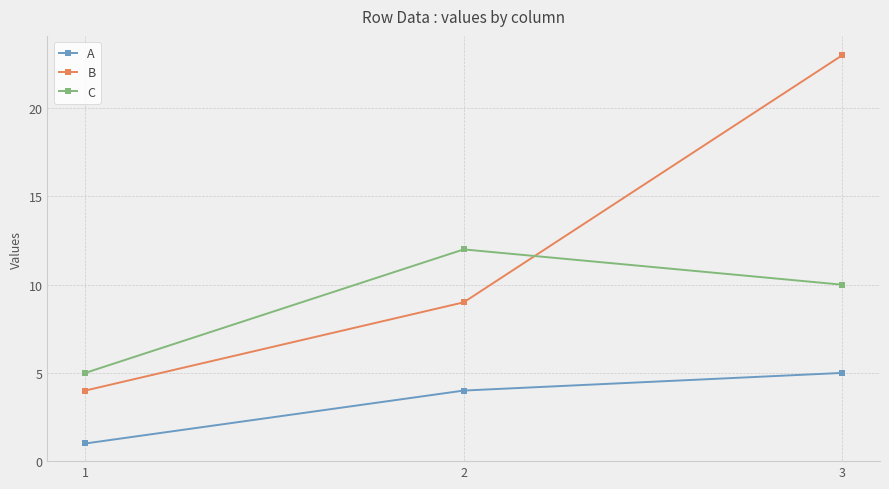

How many lines are shown in the chart?

3